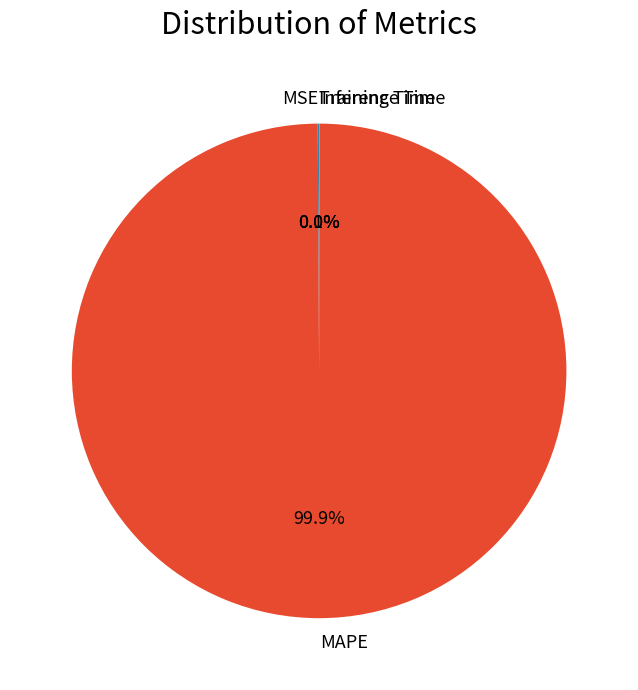

Does MAPE represent more than half of the total?

Yes